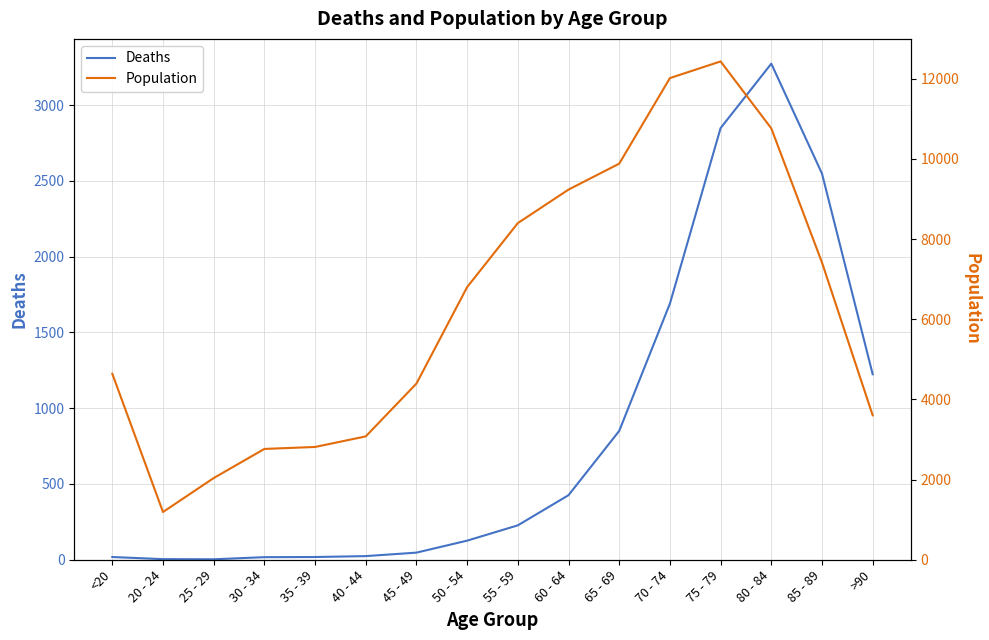

True or false: Deaths and Population cross at least once.

False